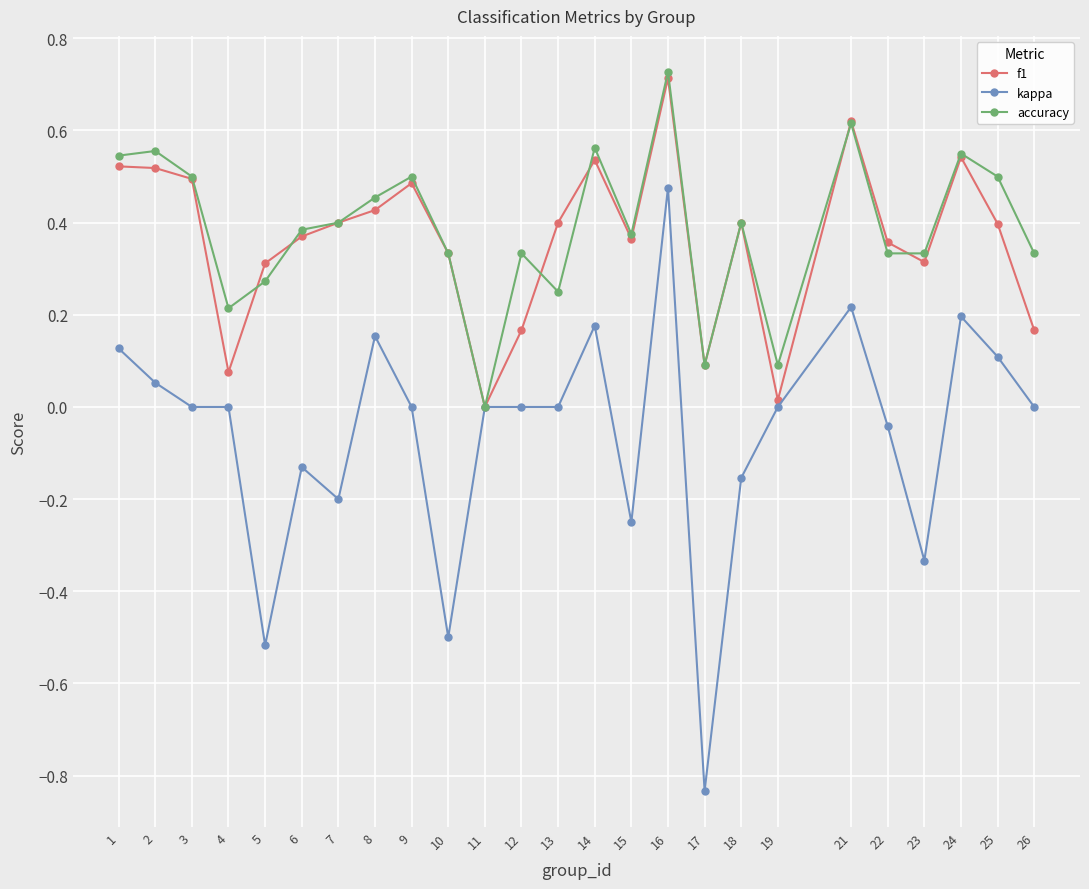

How many categories are shown in the chart?

25